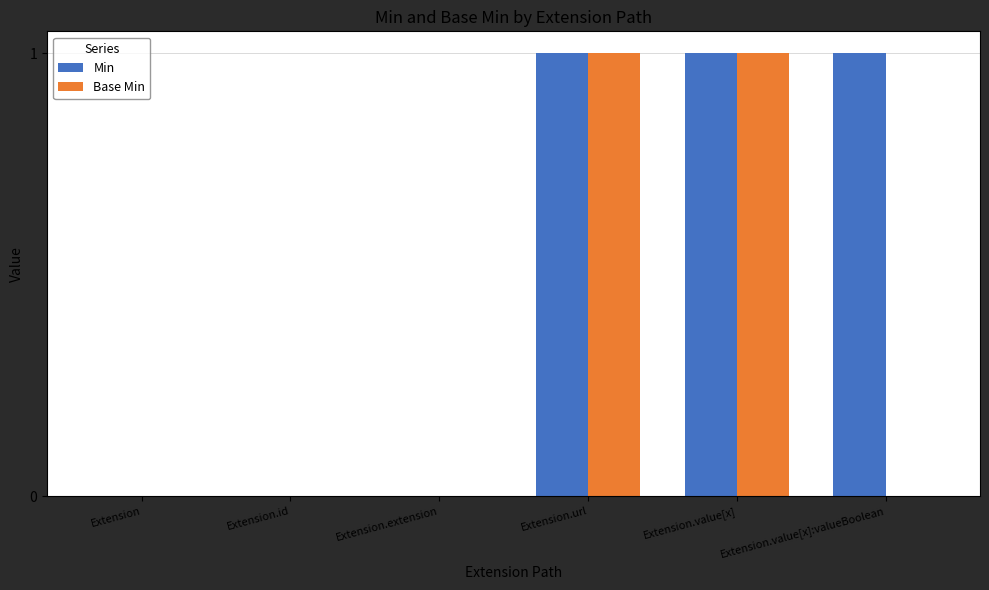

Which series has the largest total across all categories?

Min